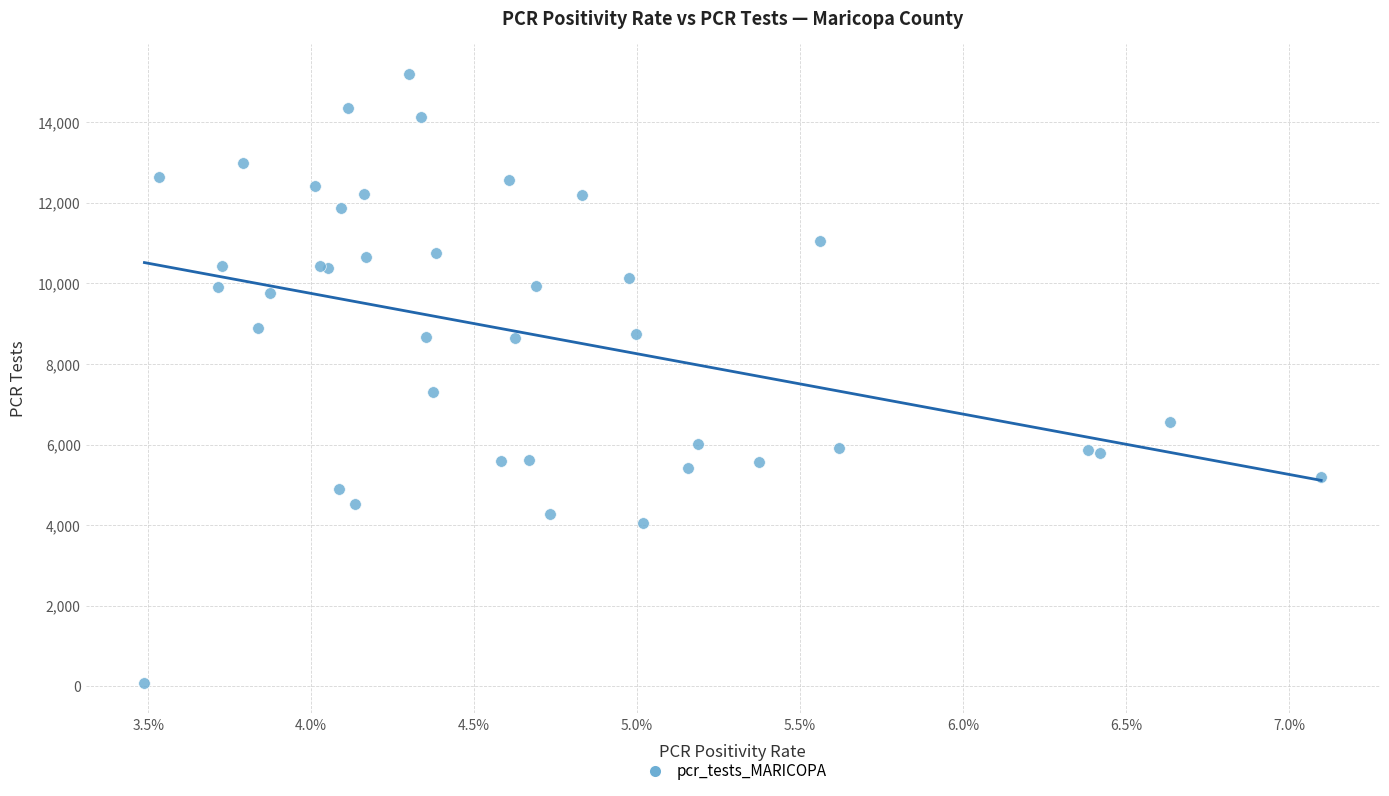

What Y value in the scatter plot is closest to 7634?

7293